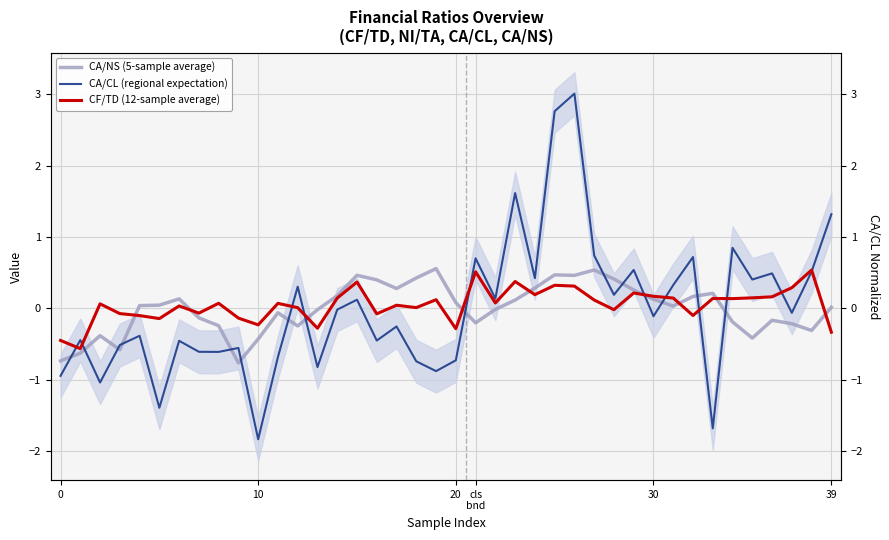

What are all the series names shown in the legend?

CA/NS (5-sample average), CA/CL (regional expectation), CF/TD (12-sample average)